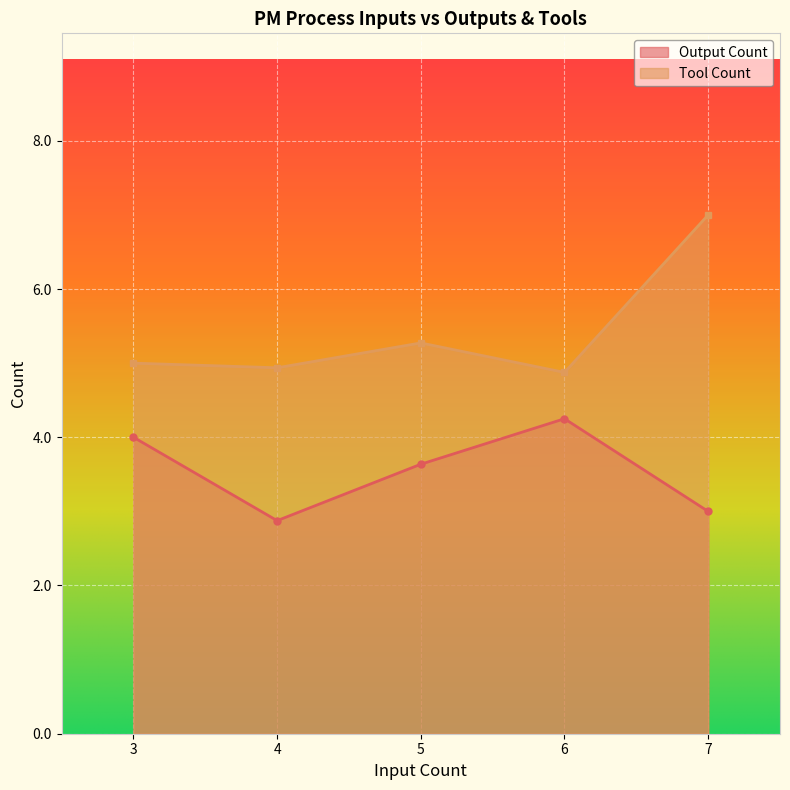

Is it true that Tool Count equals 3 at 6?

False